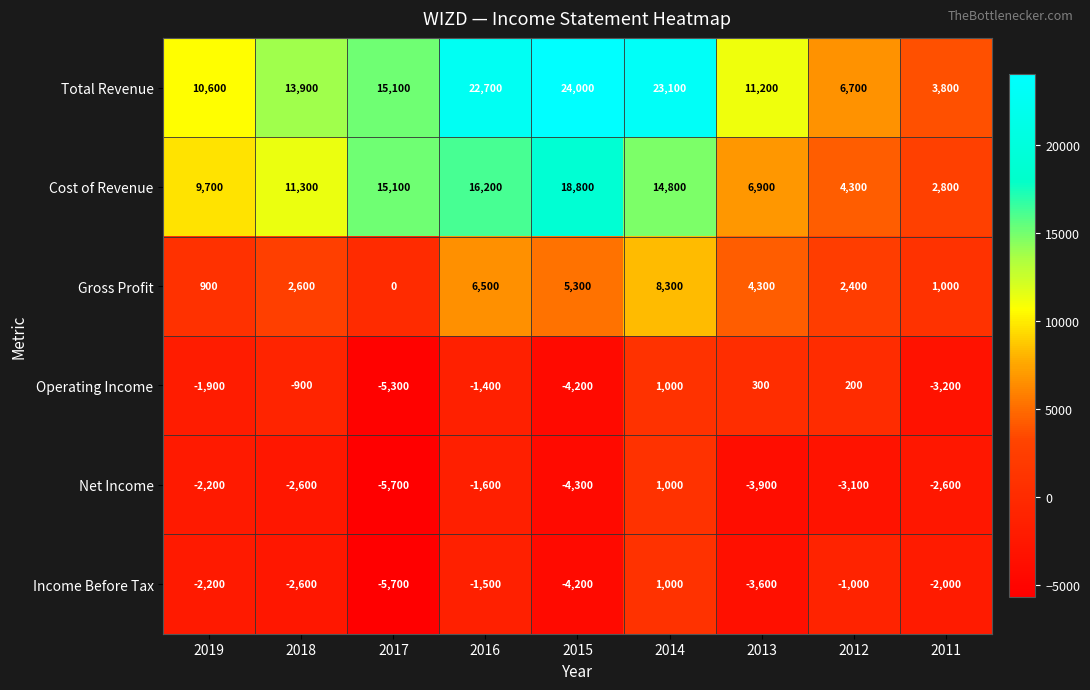

What is the spread (max minus min) of values at 2019?

12800